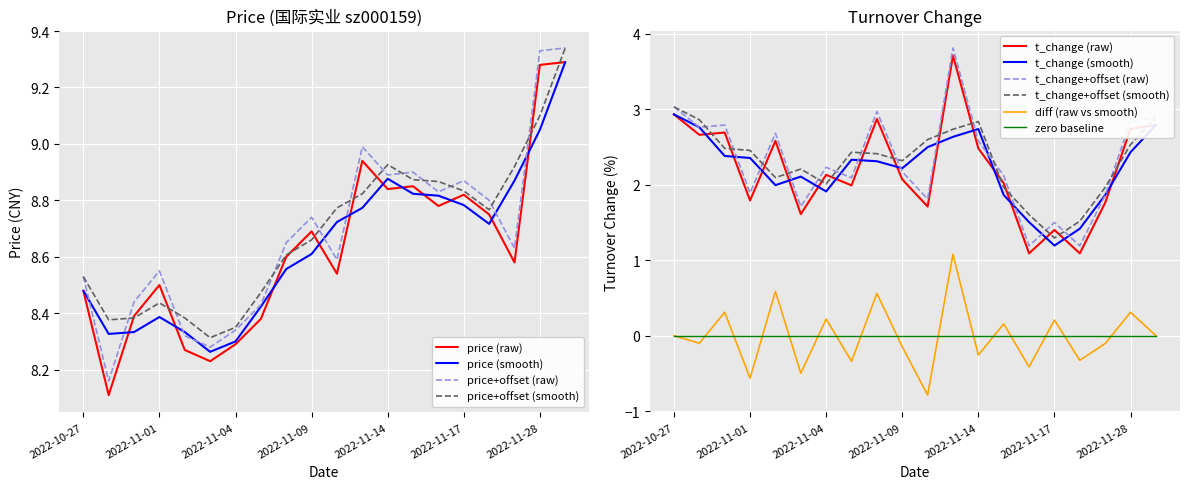

True or false: price (smooth) and price+offset (smooth) intersect in this chart.

False